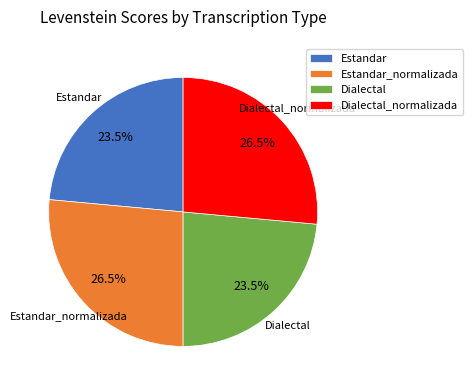

To the nearest percent, what is the combined percentage of Dialectal_normalizada and Estandar_normalizada?

53%